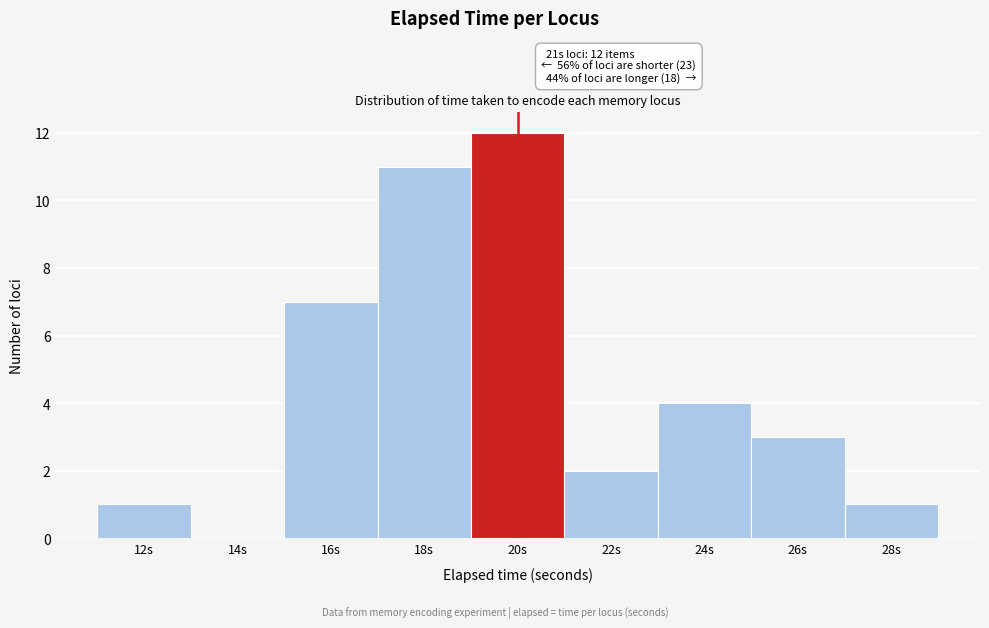

Reading left to right, extract all data points from this chart.

12s=1	14s=0	16s=7	18s=11	20s=12	22s=2	24s=4	26s=3	28s=1